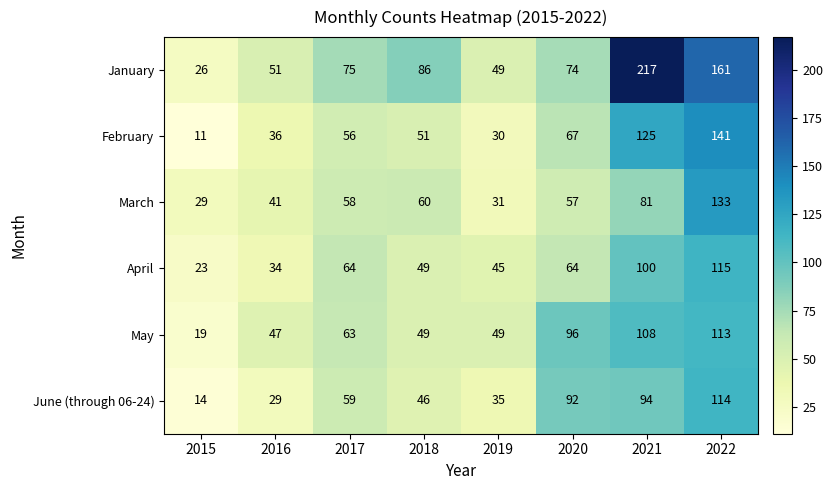

At which category is the sum across all series the highest?

2022